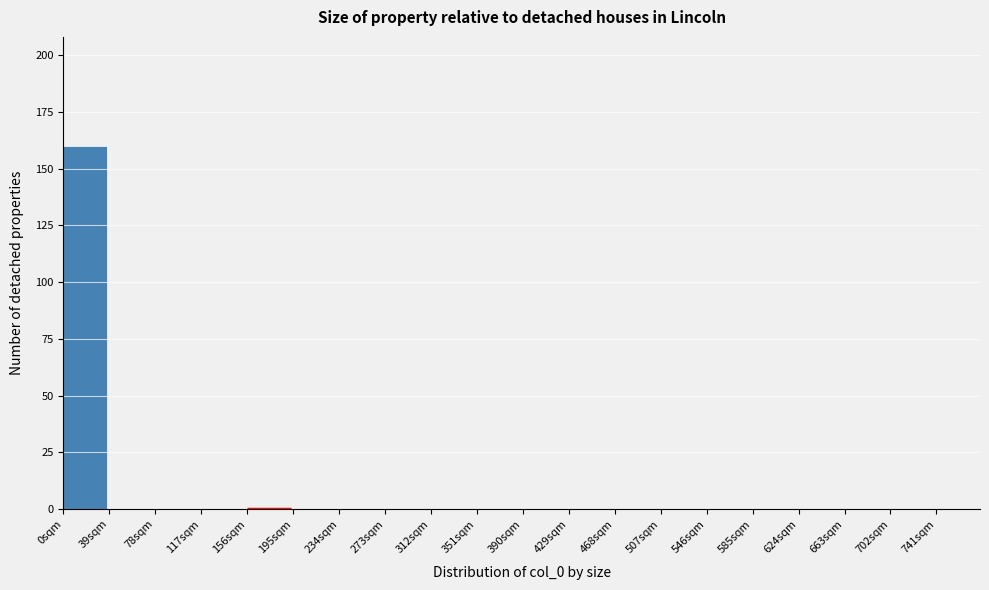

Over which range of the x-axis is the bar tallest?

0 to 39